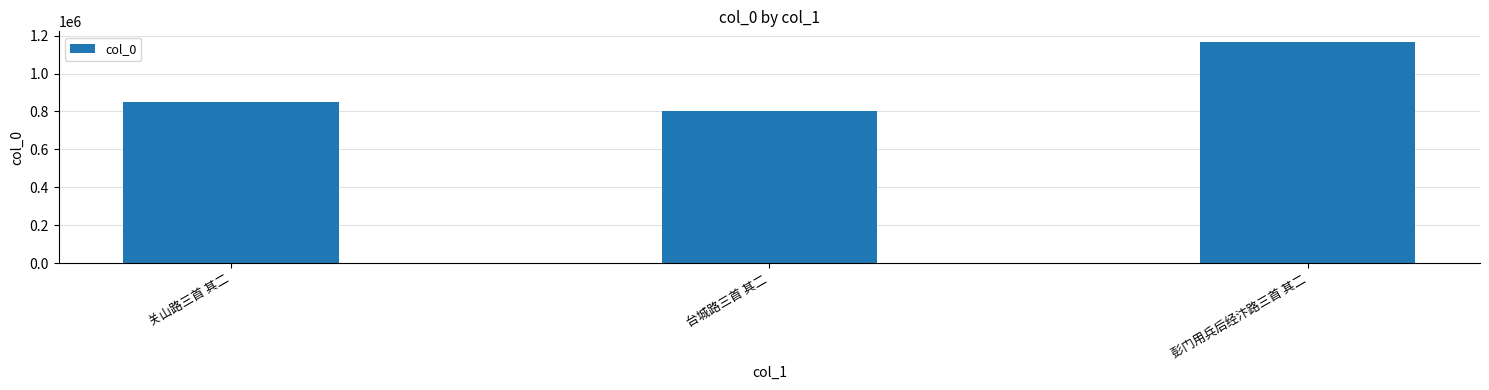

Where is the data nearest to the value 983485?

关山路三首 其二